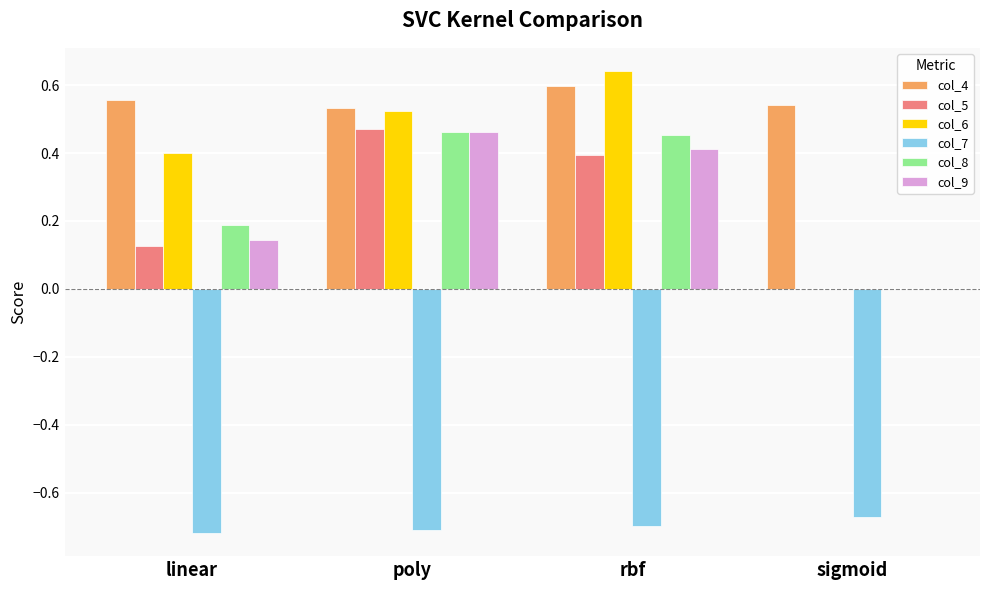

Is the value of col_9 at sigmoid greater than the value of col_4 at rbf?

No